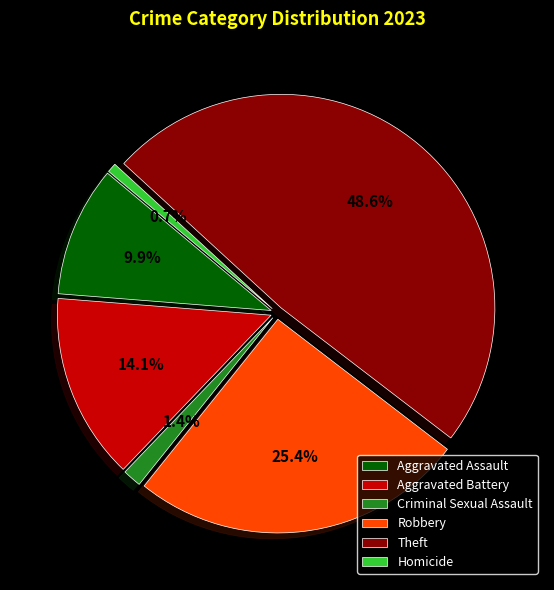

Rank the categories by value from lowest to highest.

Homicide, Criminal Sexual Assault, Aggravated Assault, Aggravated Battery, Robbery, Theft